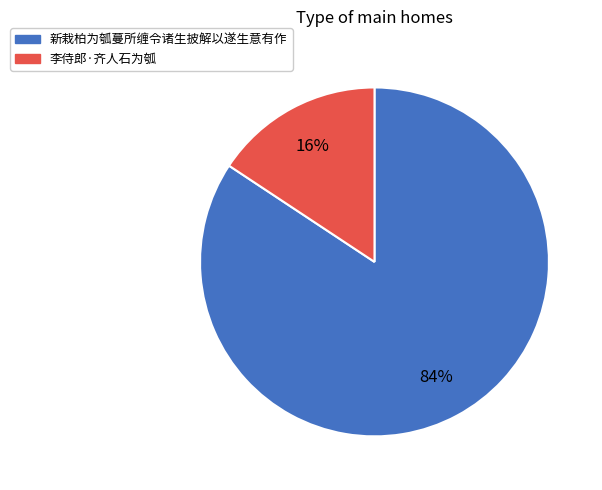

True or false: 新栽柏为瓠蔓所缠令诸生披解以遂生意有作 accounts for 84% of the total.

True